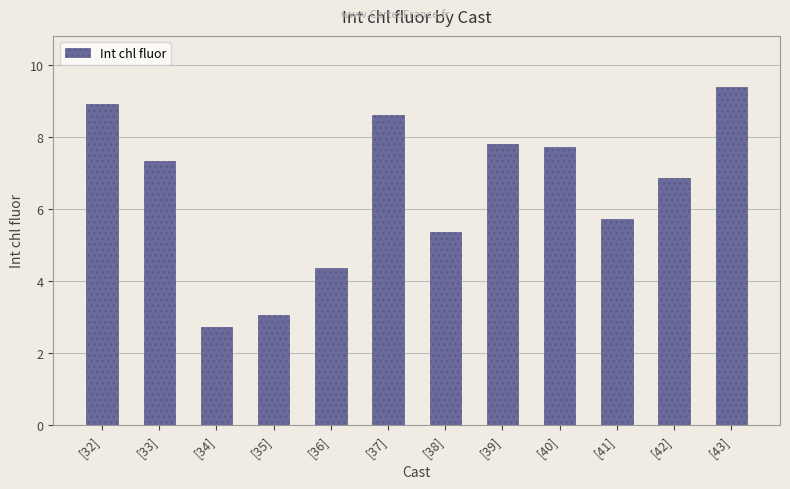

Reading left to right, extract all data points from this chart.

[32]=8.9	[33]=7.3	[34]=2.7	[35]=3.1	[36]=4.3	[37]=8.6	[38]=5.4	[39]=7.8	[40]=7.7	[41]=5.7	[42]=6.9	[43]=9.4